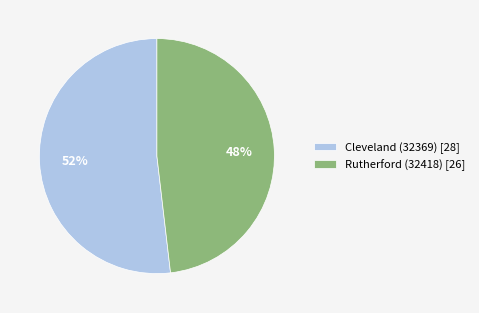

How many slices are in this pie chart?

2